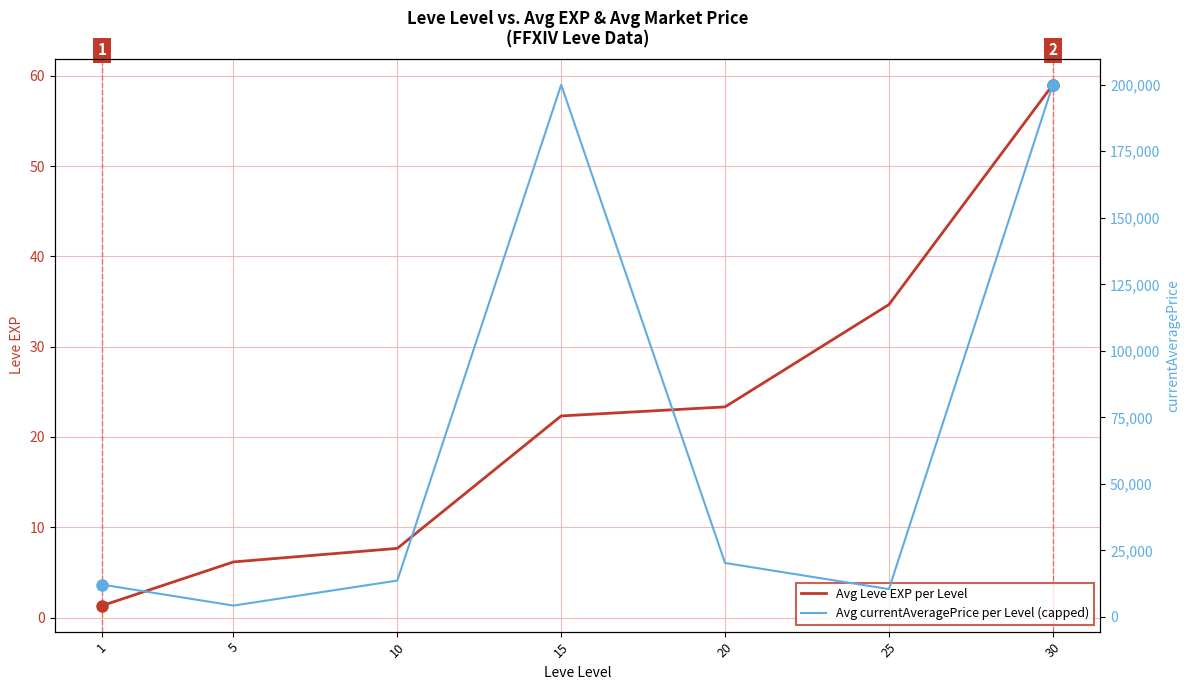

Where is the first local minimum for Avg currentAveragePrice per Level (capped)?

5